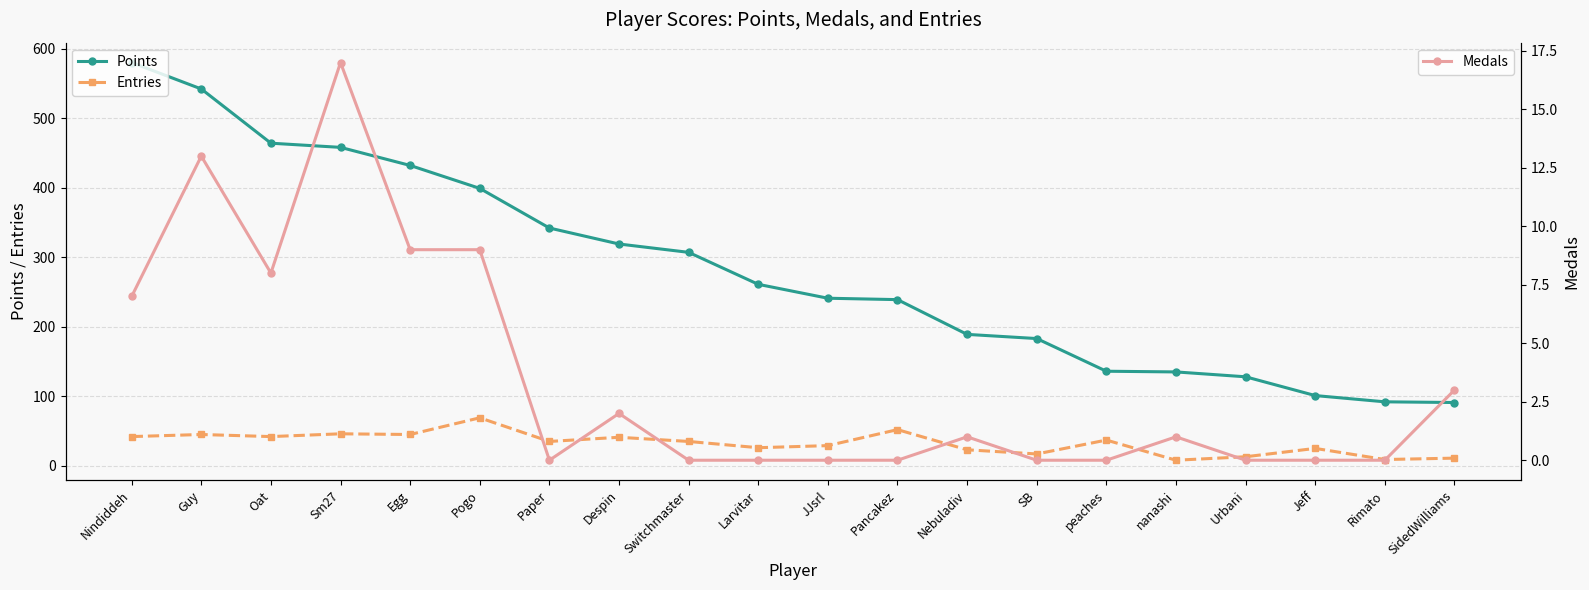

At which category does Entries reach its first local peak?

Guy